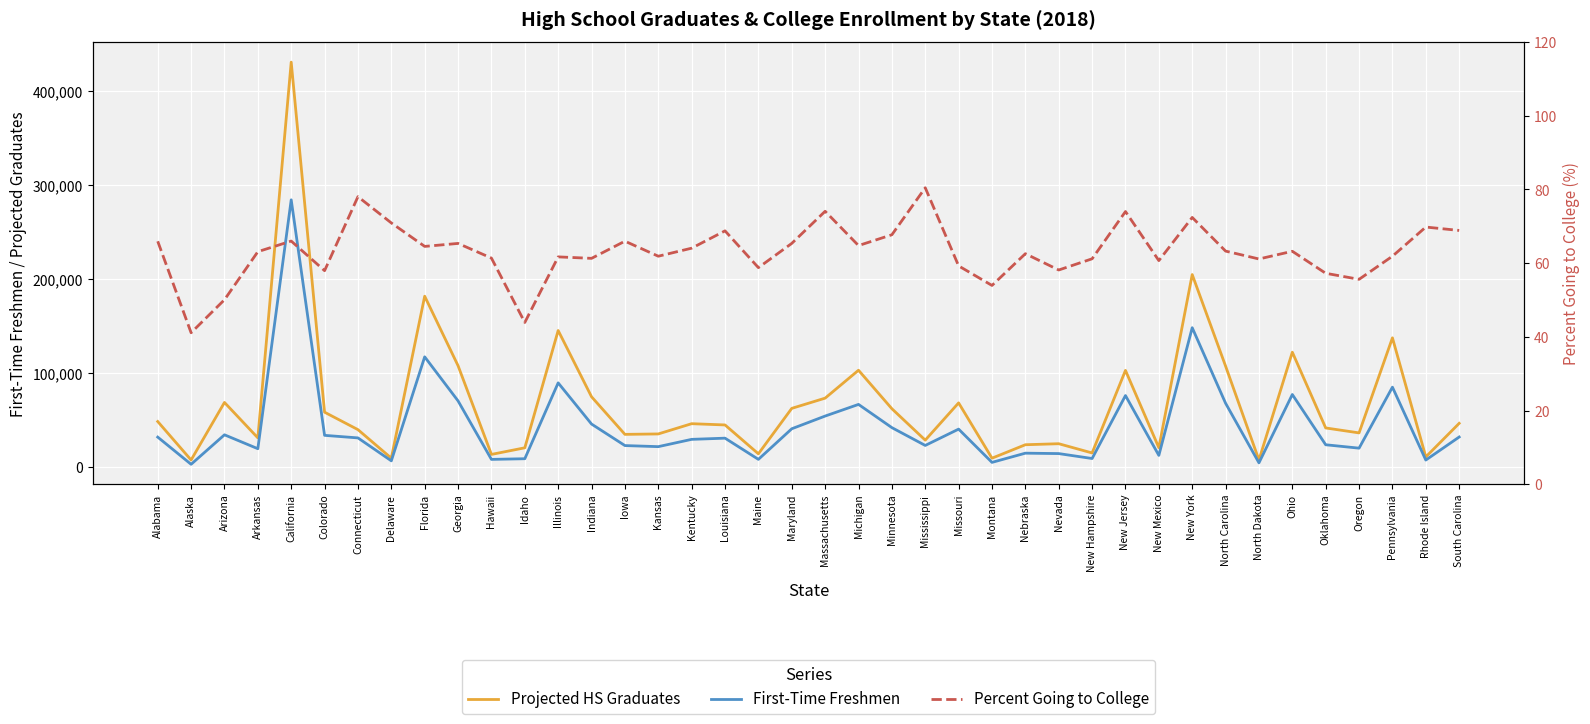

Which series has the widest spread of values?

Projected HS Graduates